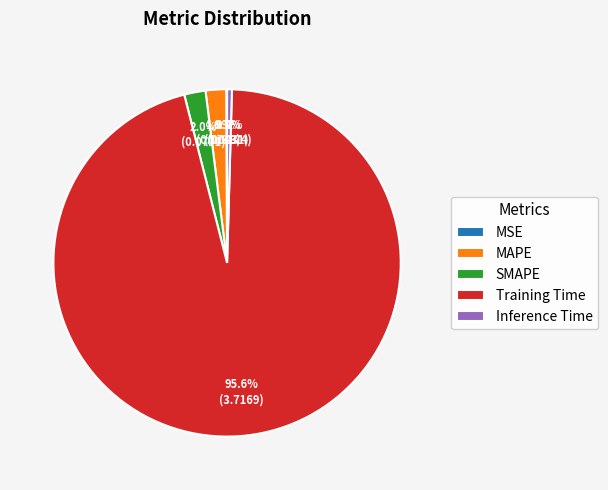

Does Training Time represent more than half of the total?

Yes